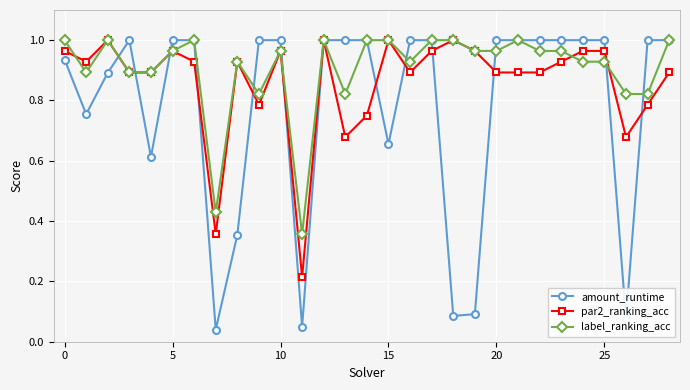

Rank the series by their average value, from highest to lowest.

label_ranking_acc, par2_ranking_acc, amount_runtime